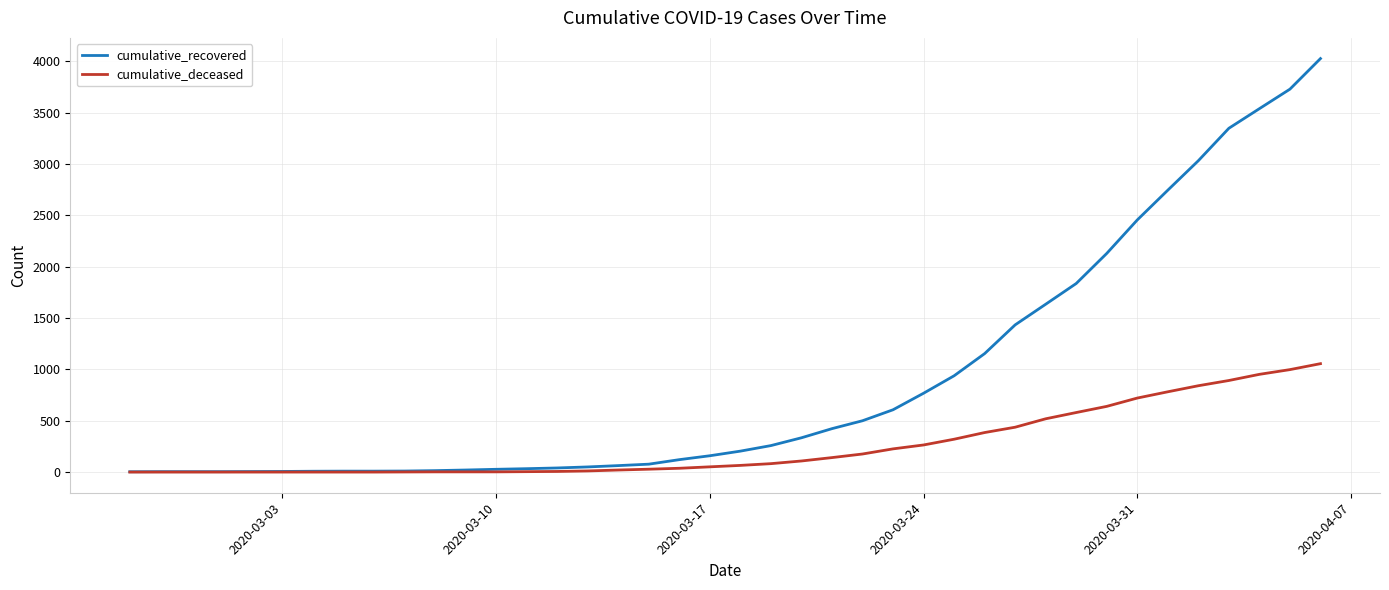

Which series has the largest range (max minus min)?

cumulative_recovered